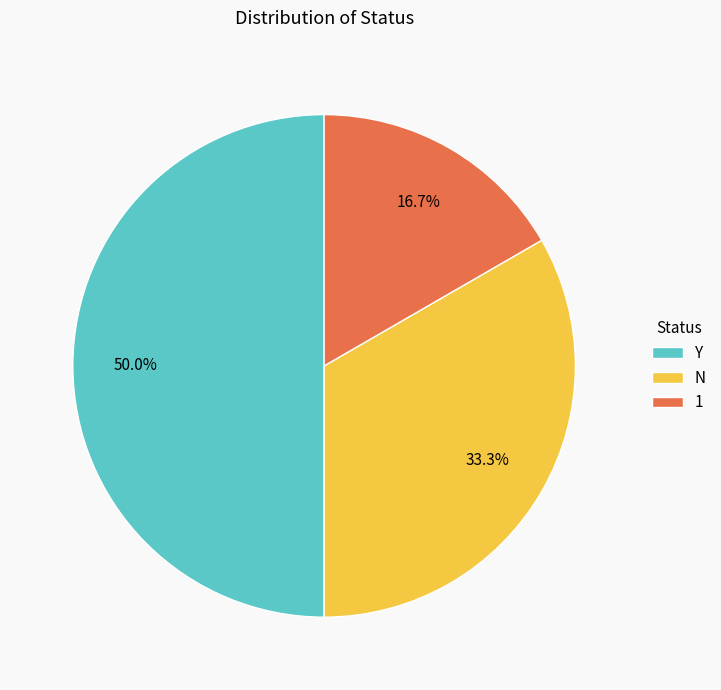

Rank the categories by value from highest to lowest.

Y, N, 1